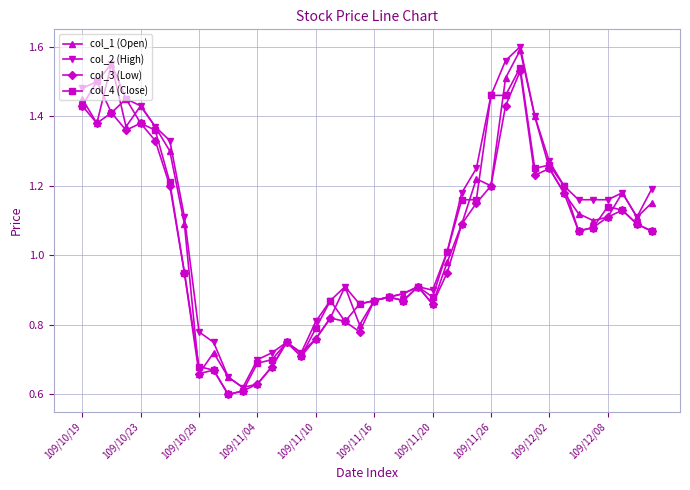

True or false: col_1 (Open) has more than 0 interior local peaks.

True